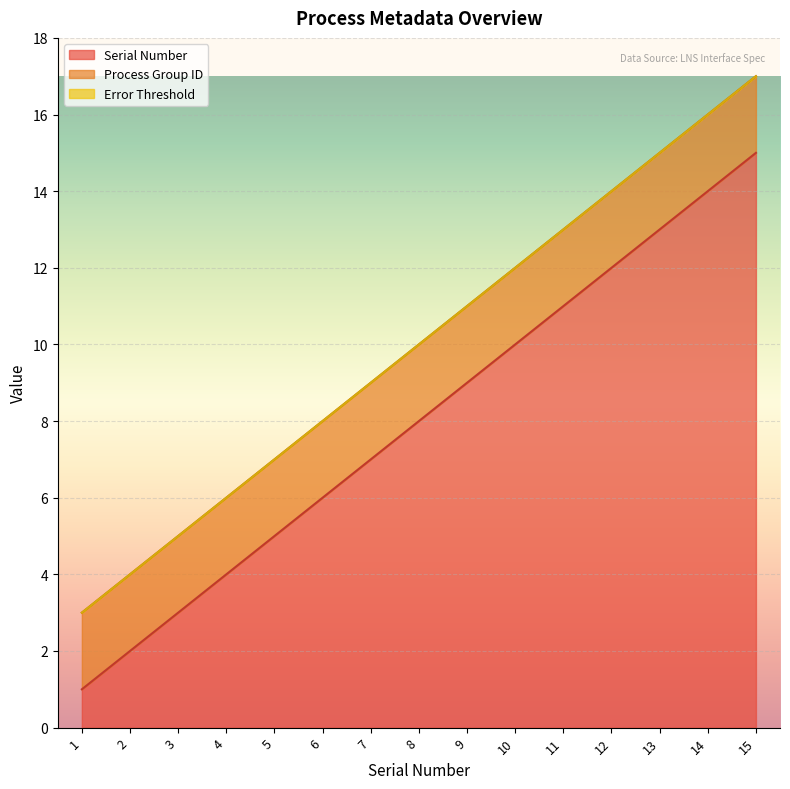

What are all the series names shown in the legend?

Serial Number, Process Group ID, Error Threshold